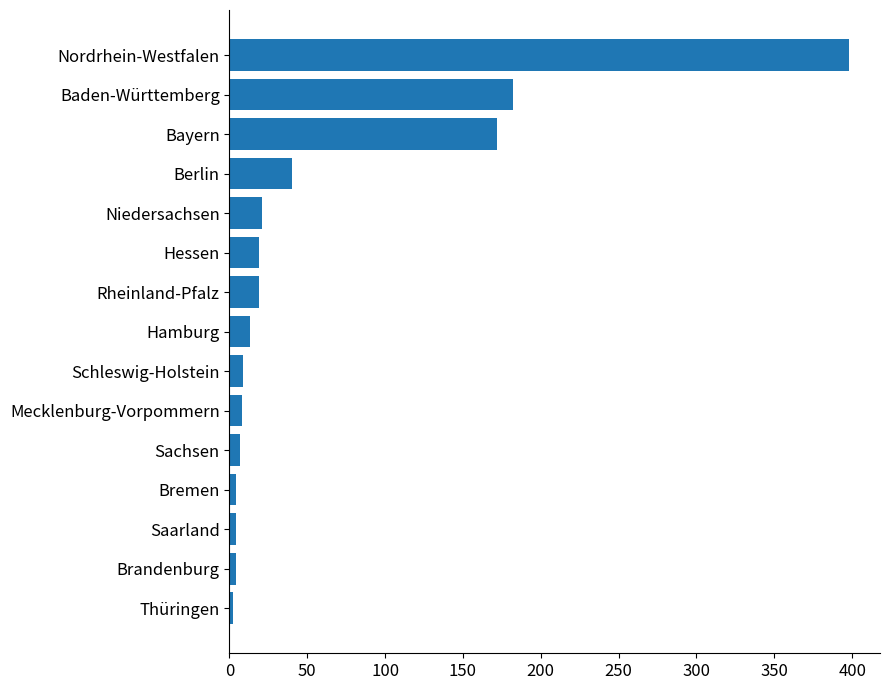

At which label is the value closest to 200?

Baden-Württemberg